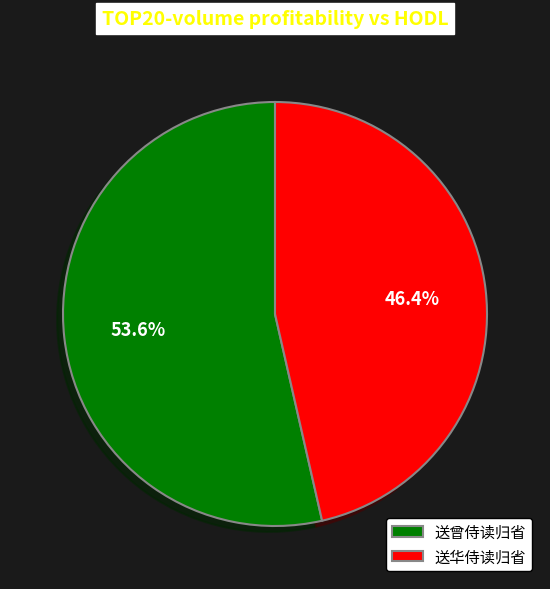

What is the largest slice in the pie chart?

送曾侍读归省